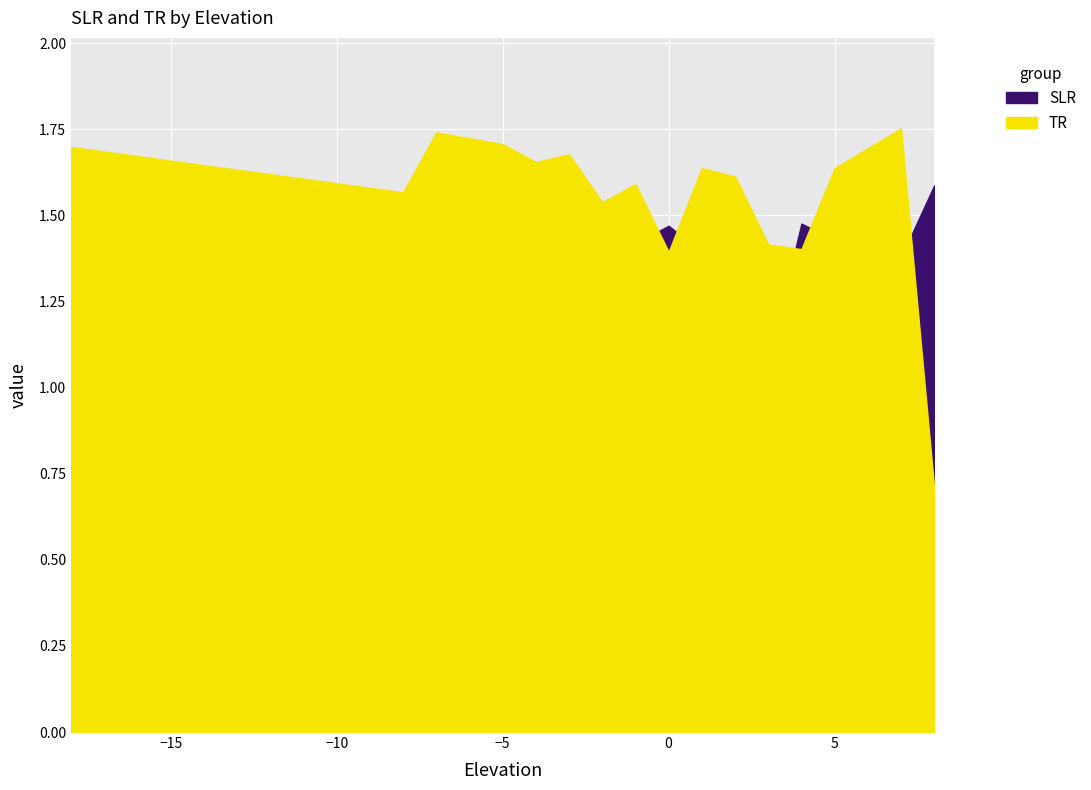

Where do SLR and TR first cross each other?

-1 and 0